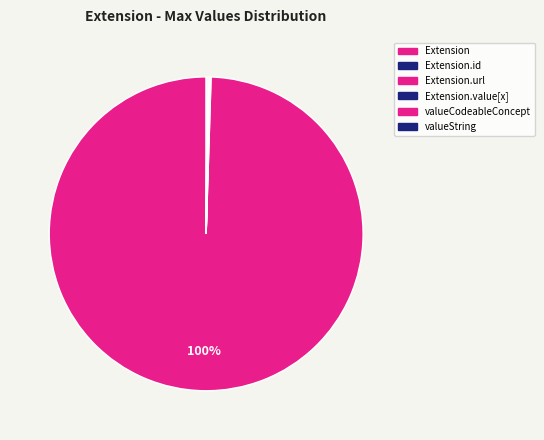

Count the number of slices in the pie.

7